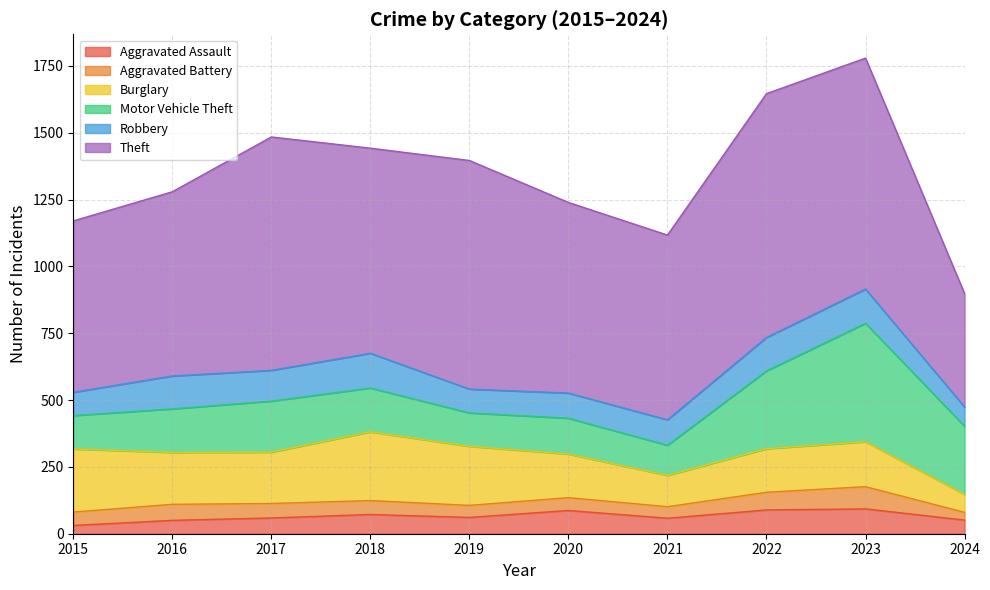

At how many categories does at least one series exceed 61?

10